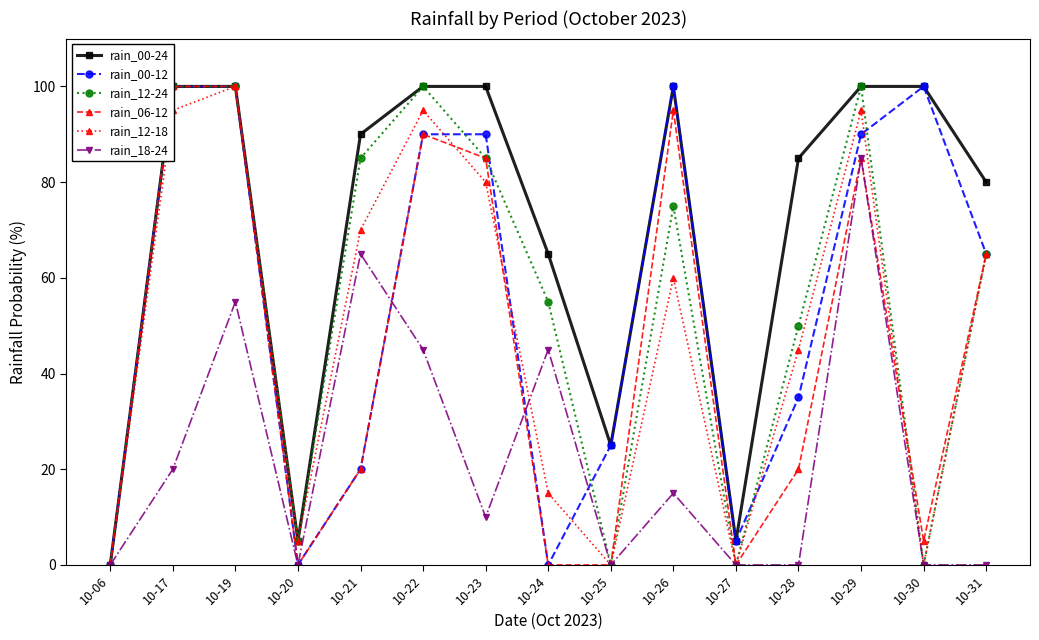

At 10-25, list the series in order from smallest to largest.

rain_12-24, rain_06-12, rain_12-18, rain_18-24, rain_00-24, rain_00-12